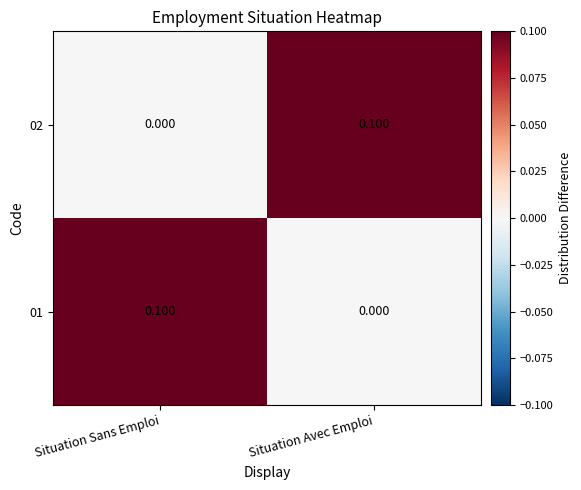

Is the value of 02 at Situation Sans Emploi greater than the value of 01 at Situation Sans Emploi?

No